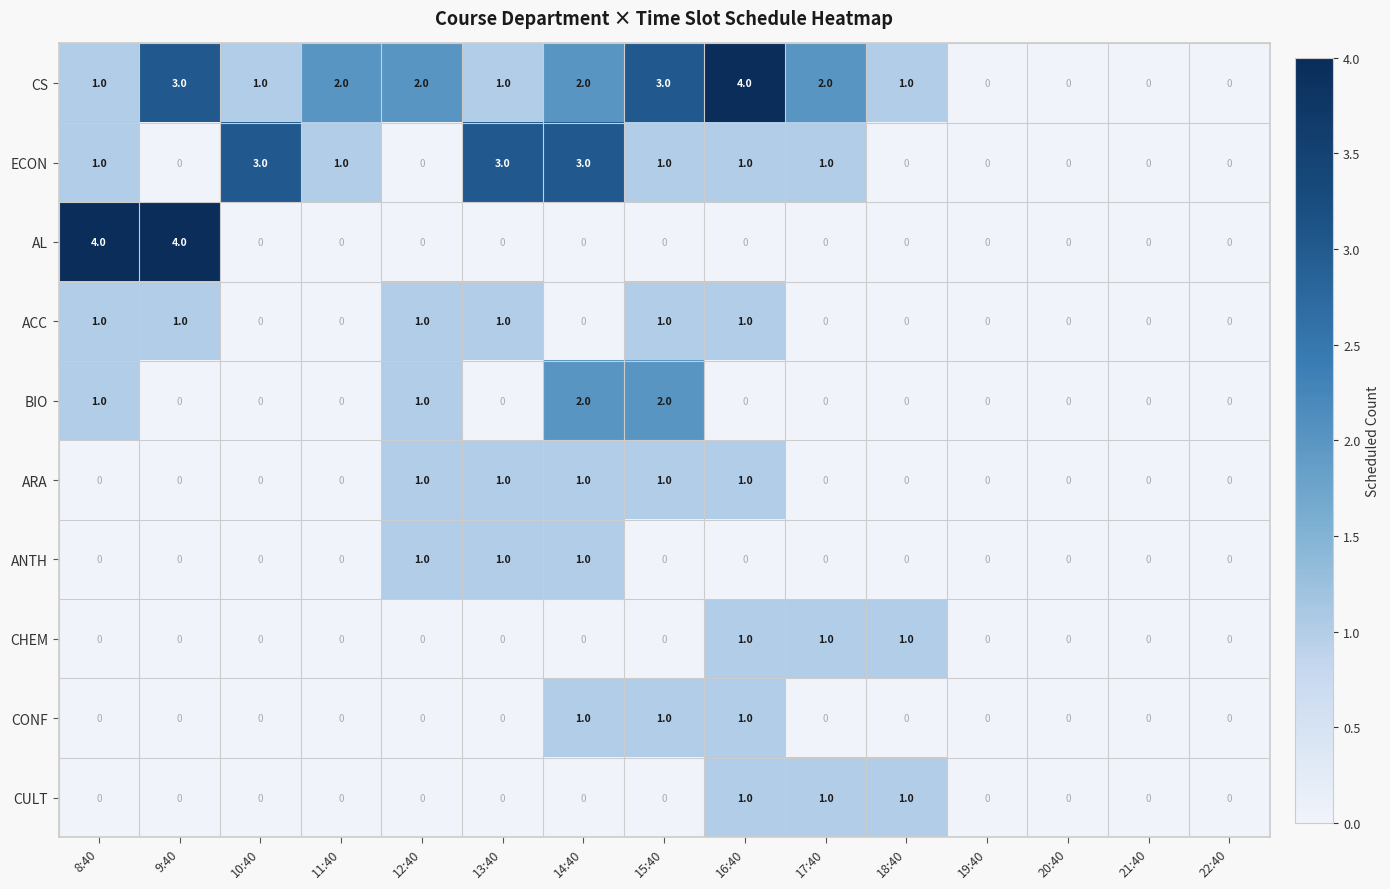

What is the greatest value displayed?

4